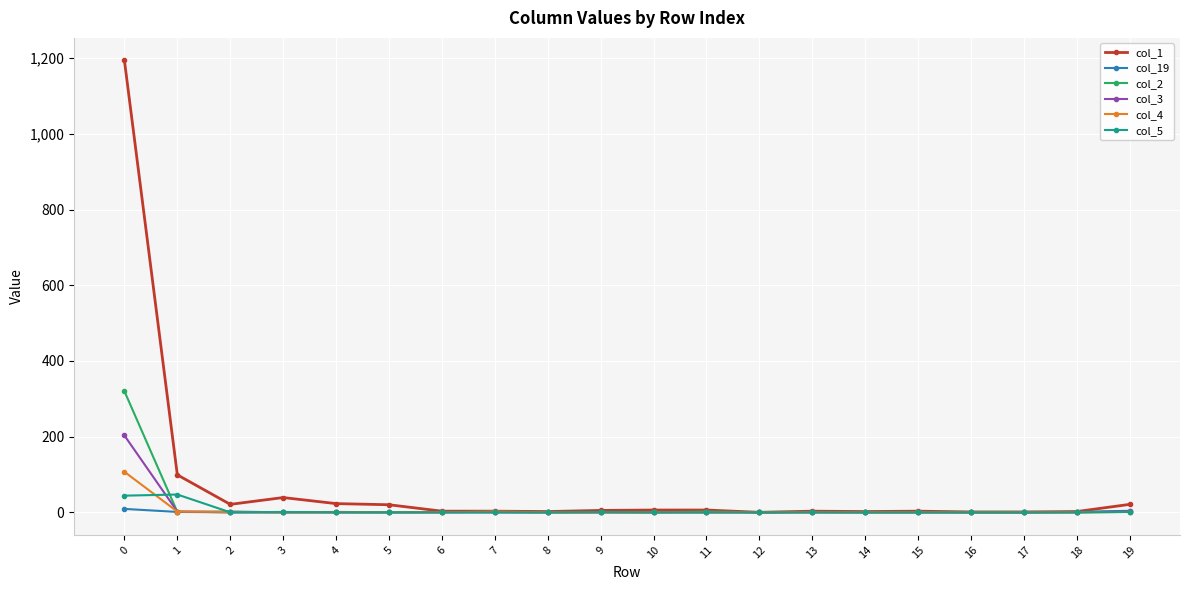

The value of col_2 at 5 is 0. True or false?

True